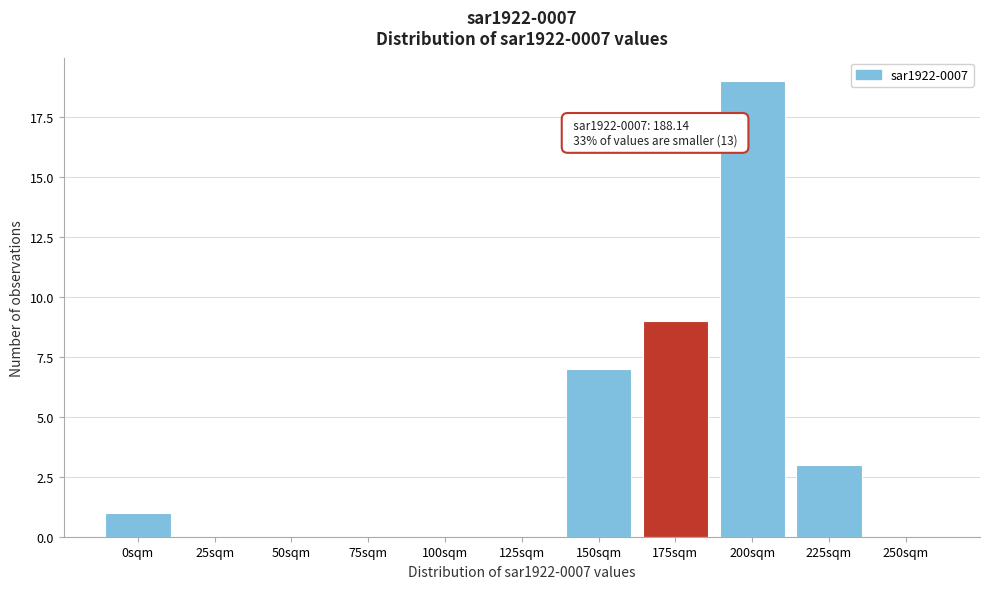

Reading left to right, extract all data points from this chart.

0sqm=1	25sqm=0	50sqm=0	75sqm=0	100sqm=0	125sqm=0	150sqm=7	175sqm=9	200sqm=19	225sqm=3	250sqm=0